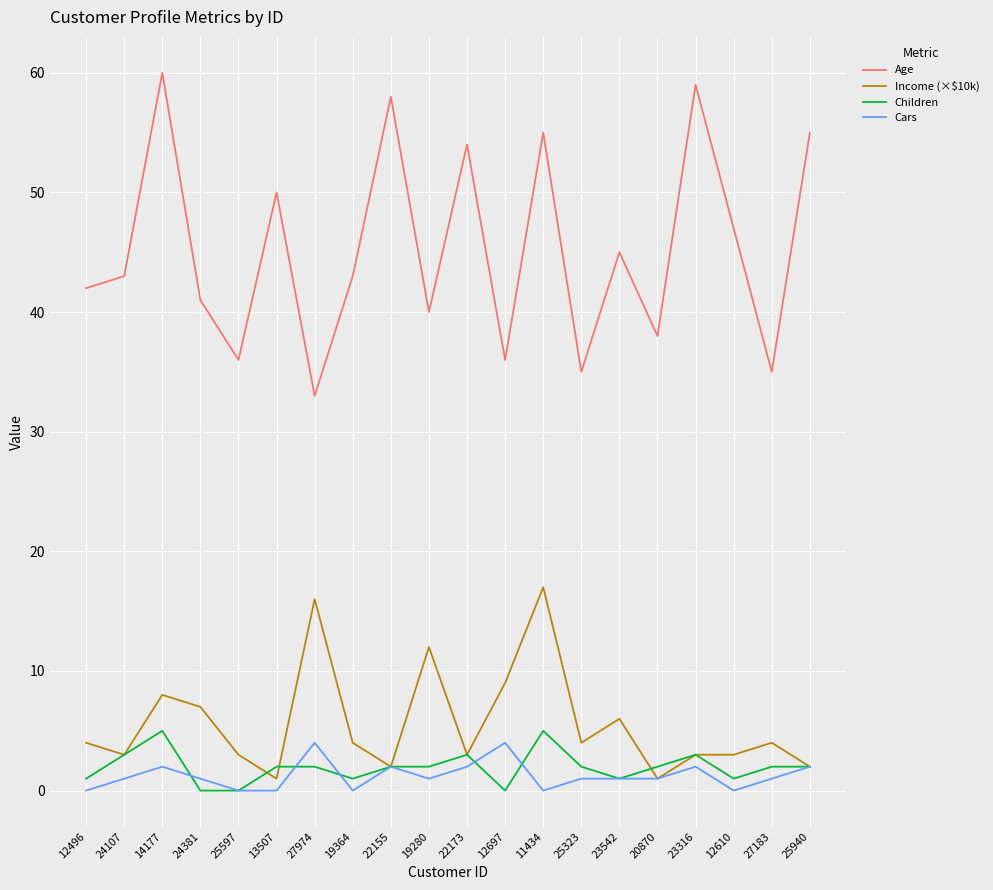

Which series has the largest total across all categories?

Age